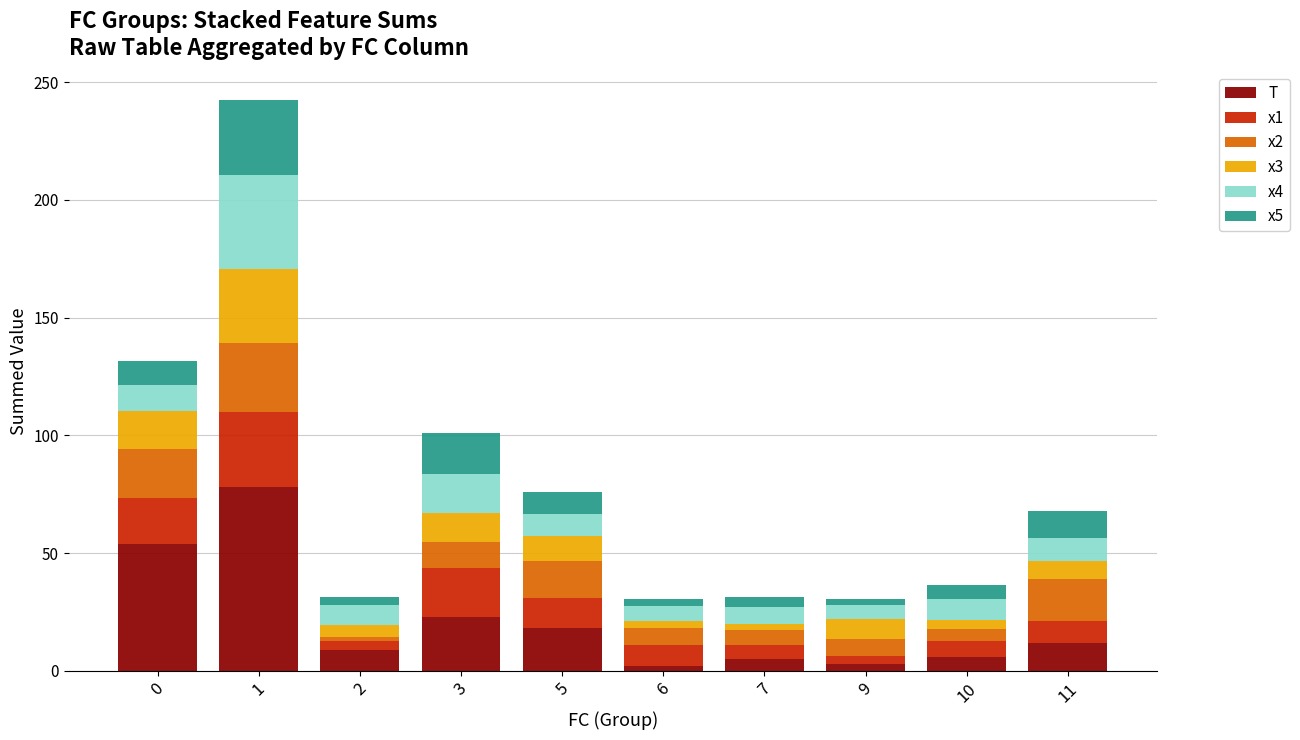

What is the maximum value for T?

78.0